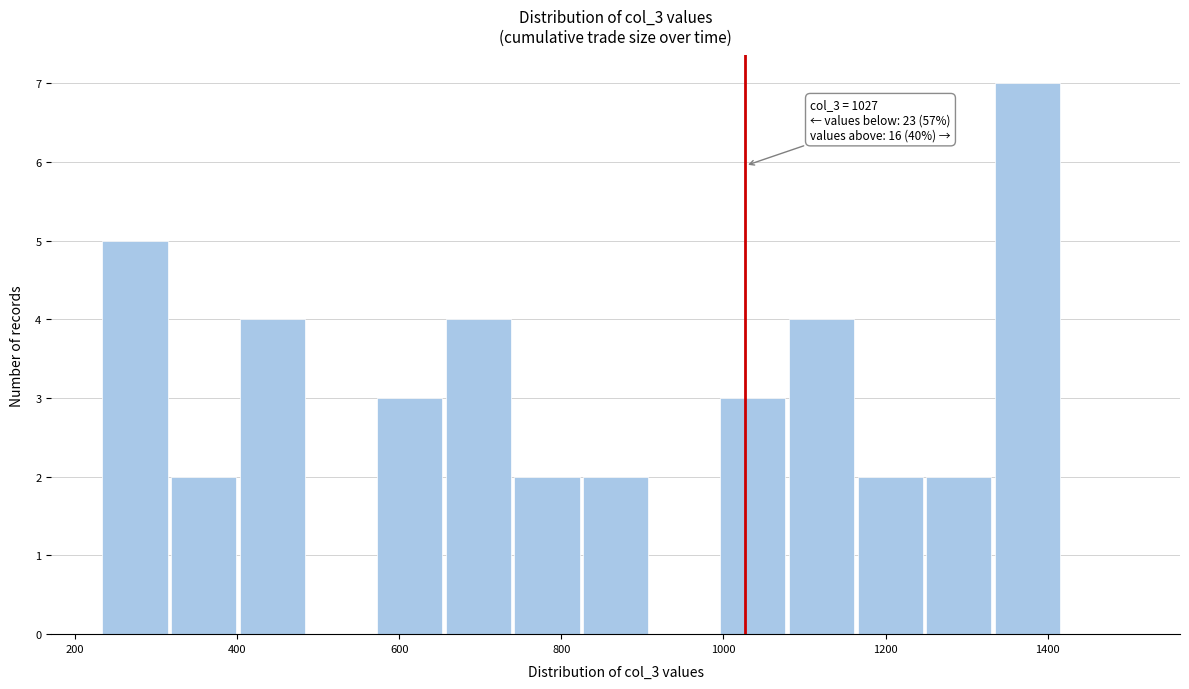

Over which range of the x-axis is the bar tallest?

1340 to 1420